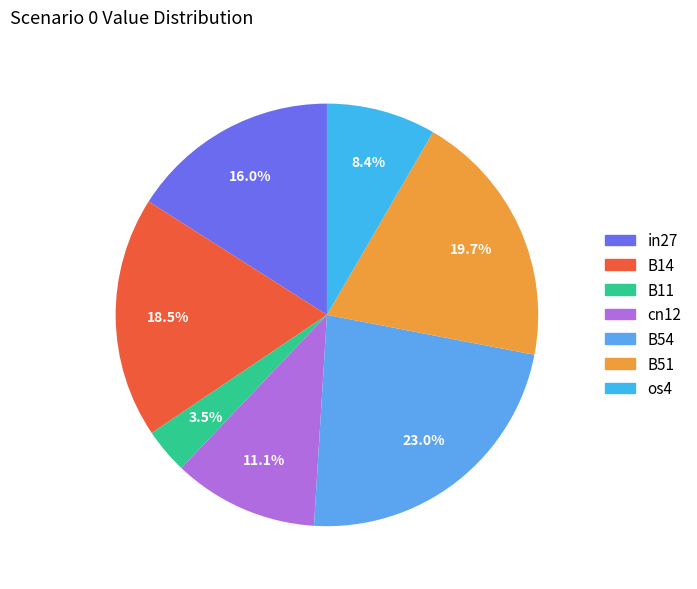

To the nearest percent, what is the average slice percentage?

14%